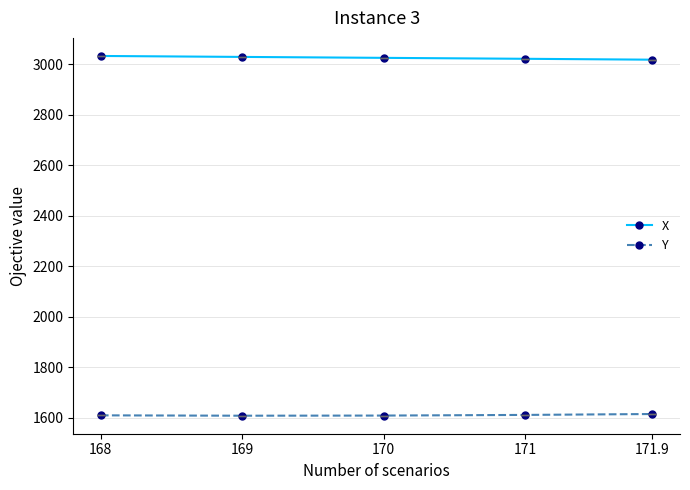

True or false: X and Y cross at least once.

False